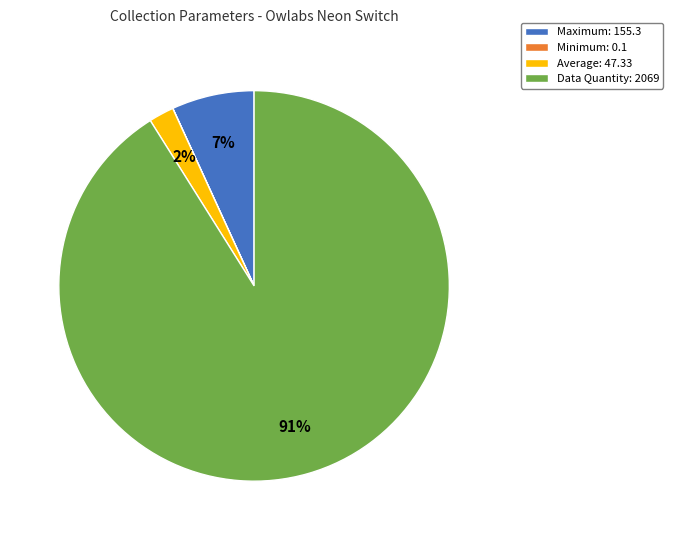

Which category has the biggest portion of the pie?

Data Quantity